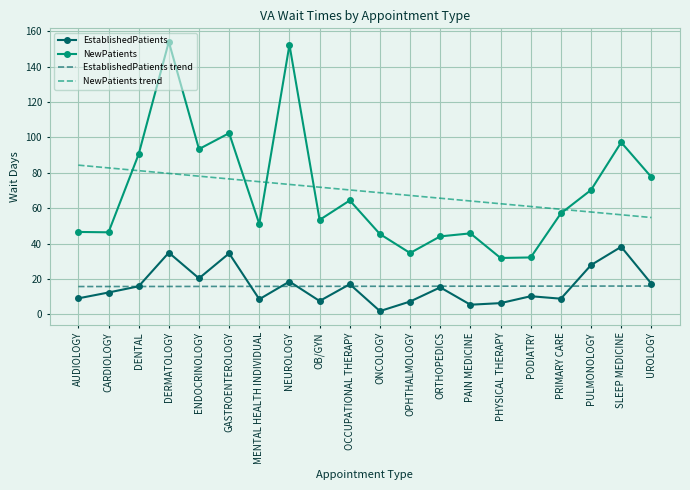

List the series in order of their peak value, lowest first.

EstablishedPatients trend, EstablishedPatients, NewPatients trend, NewPatients